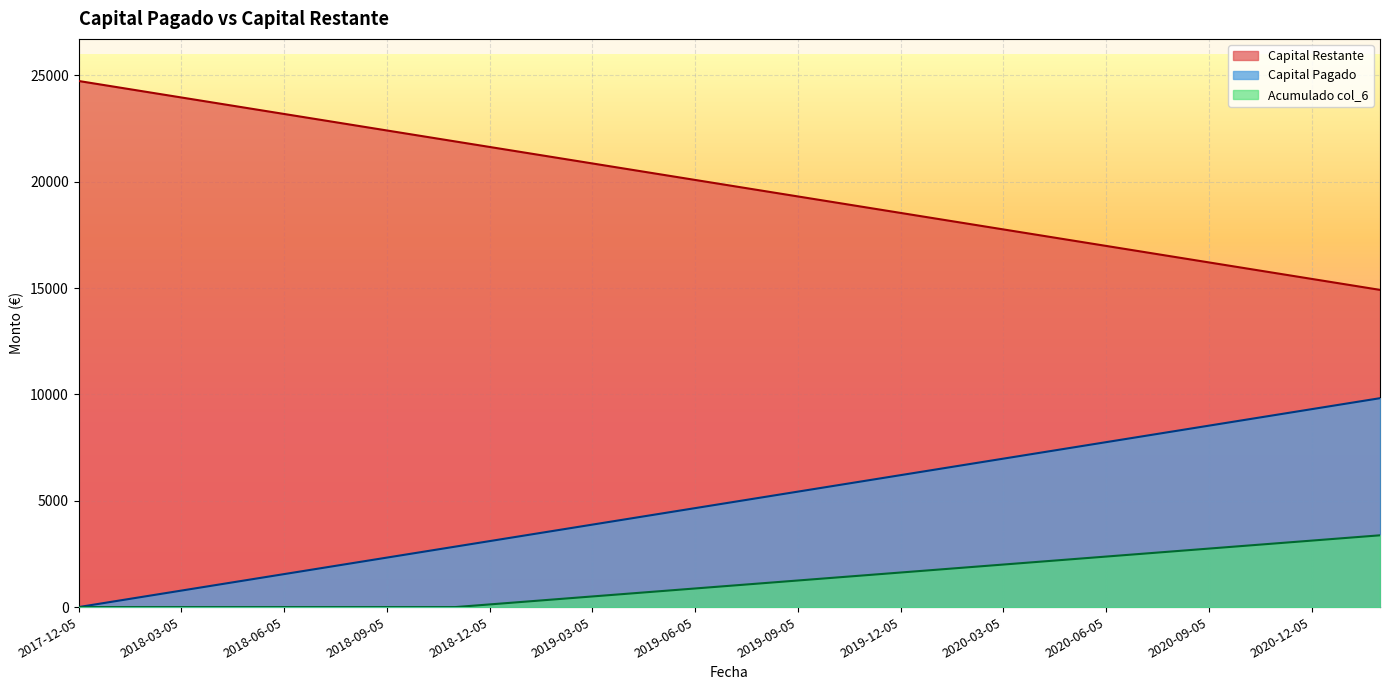

Count the number of categories in the chart.

39